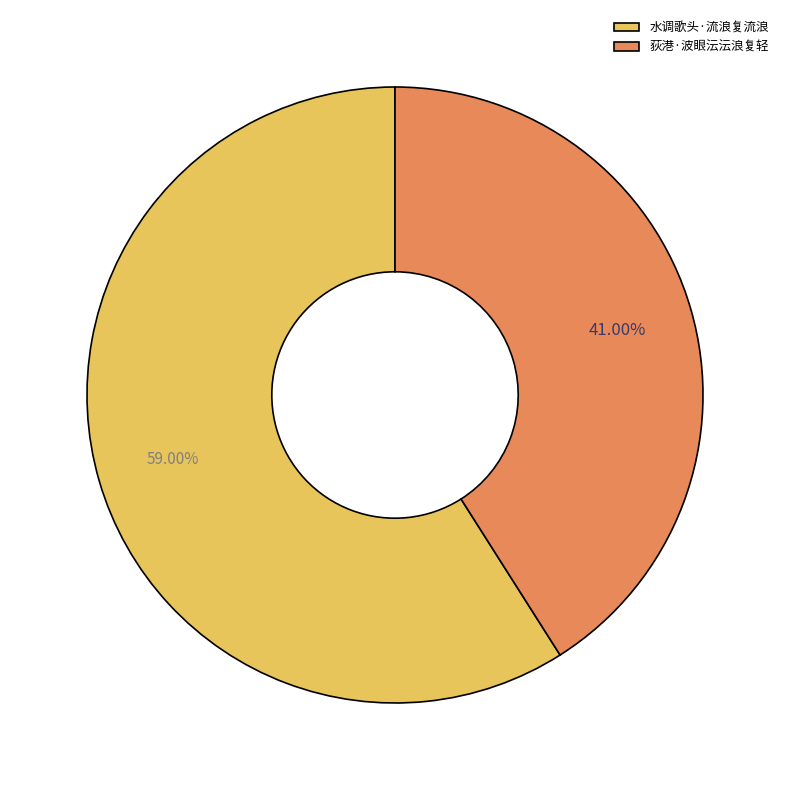

To the nearest percent, what percentage of the pie is 荻港·波眼沄沄浪复轻?

41%